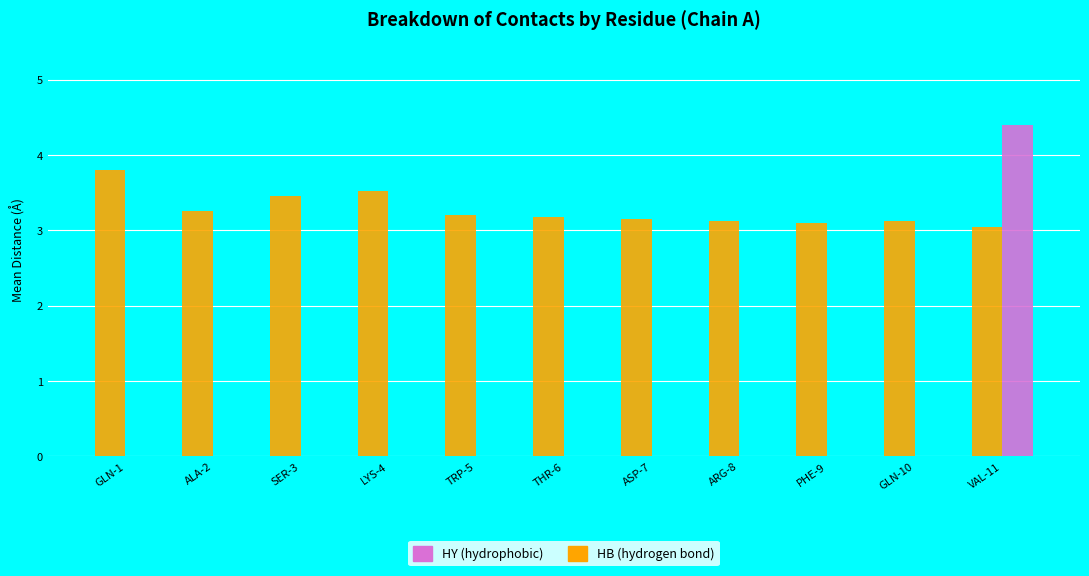

Are the bars horizontal?

No